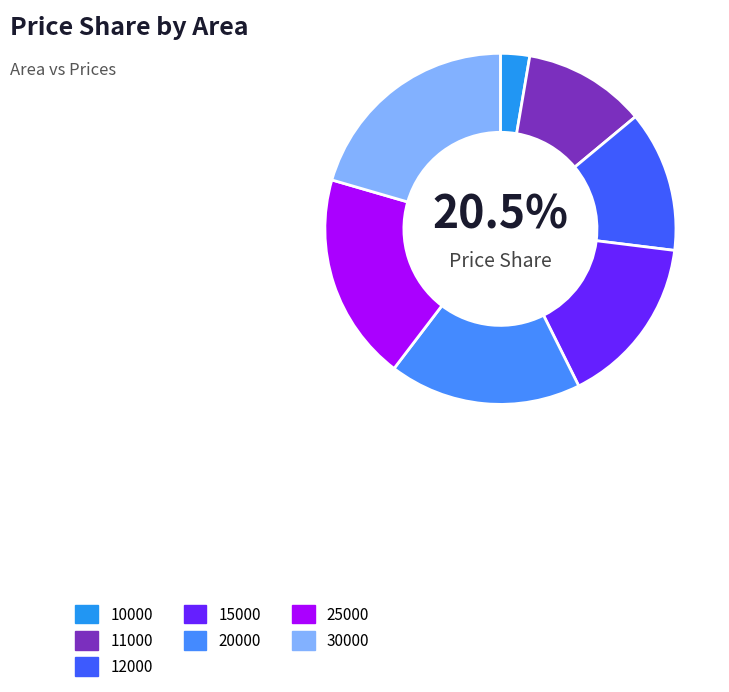

What percentage is NOT represented by 30000?

79.5%